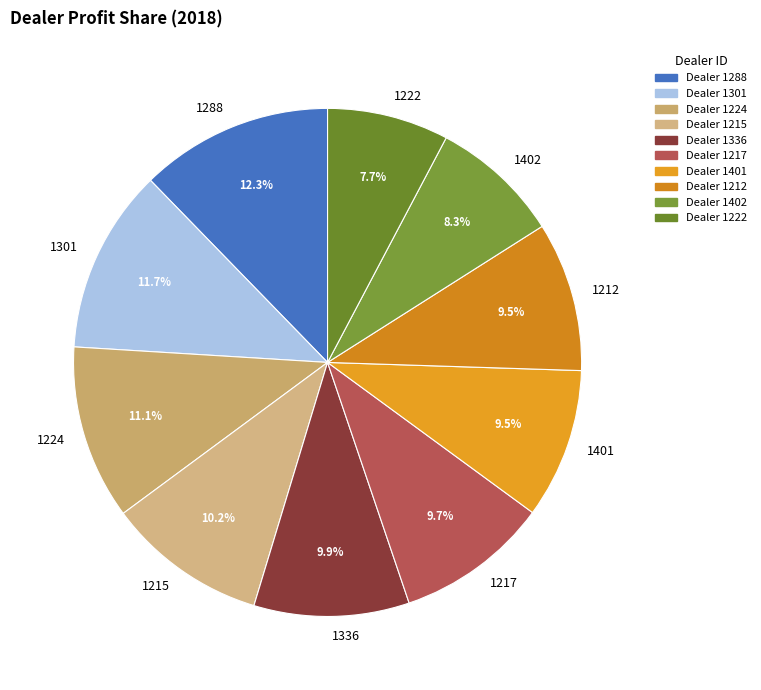

Which slice is the smallest?

1222